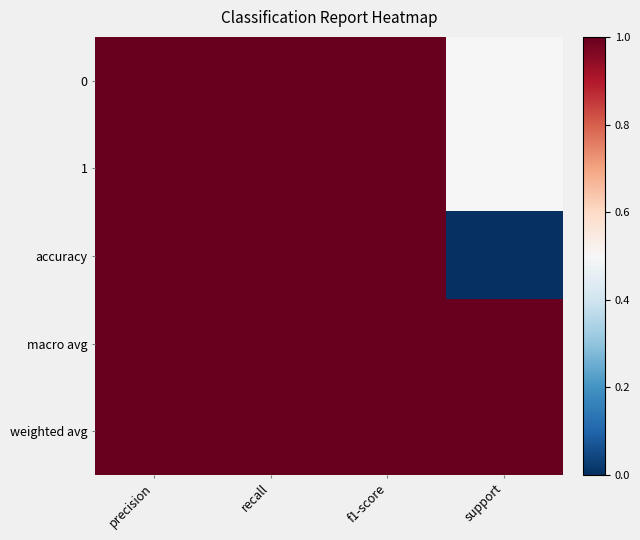

At which category does the chart reach its minimum across all series?

support